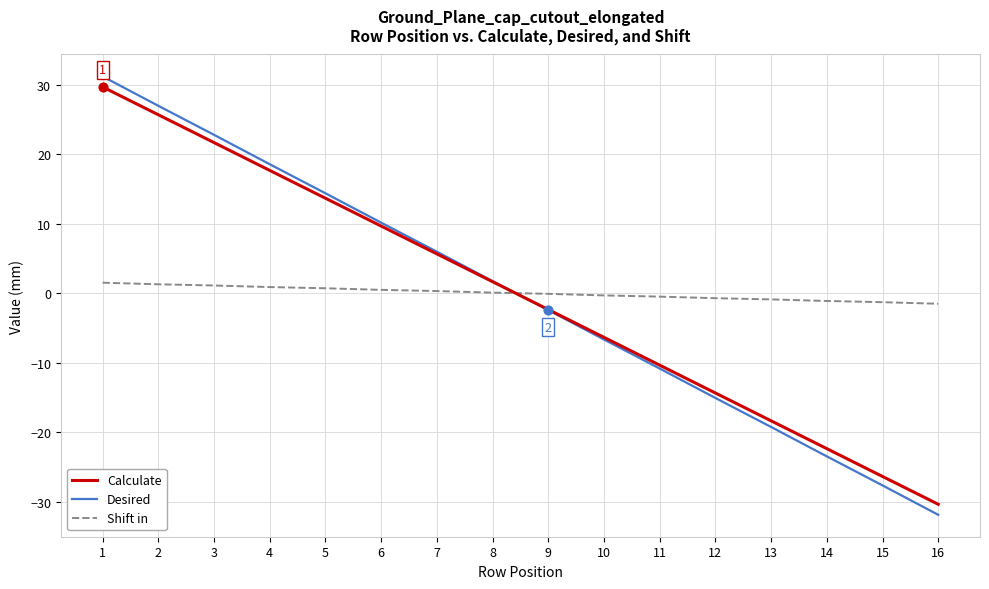

Between 1 and 4, which series saw the biggest shift?

Desired